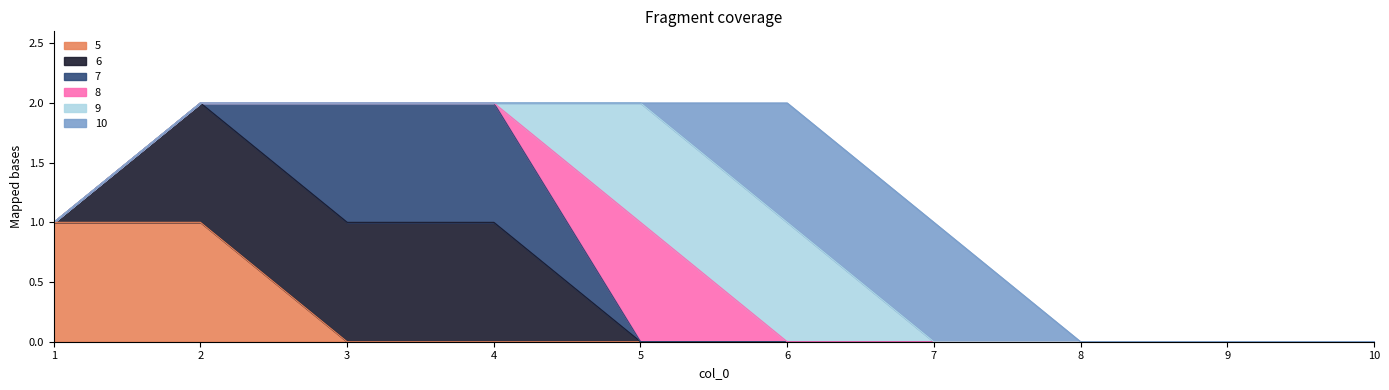

How many values in the 5 series exceed 0?

2